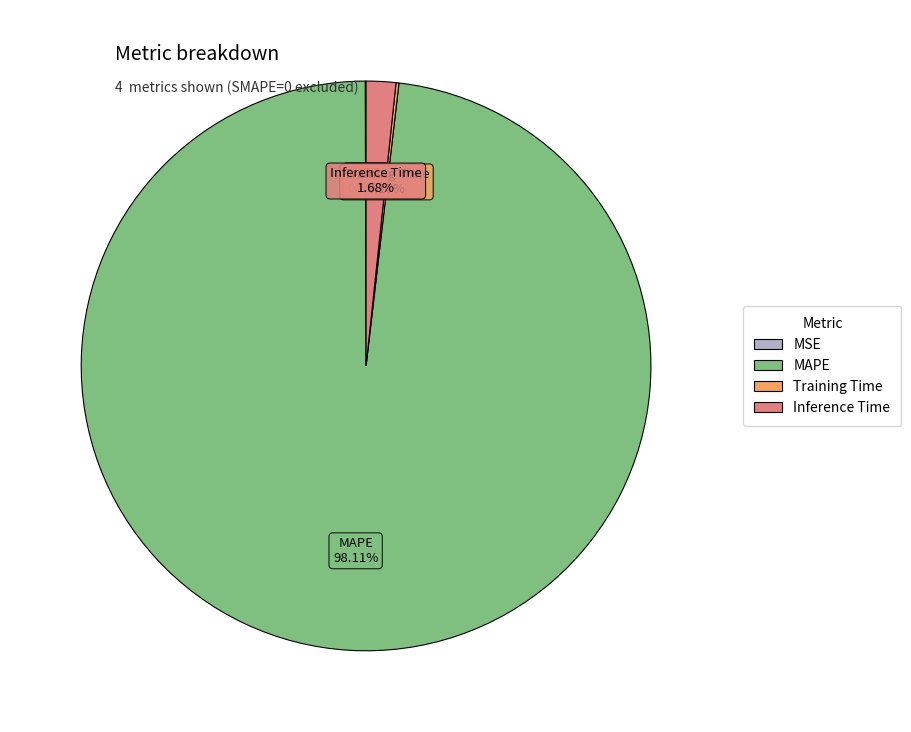

Combined, what portion of the pie is Inference Time and MAPE?

99.8%